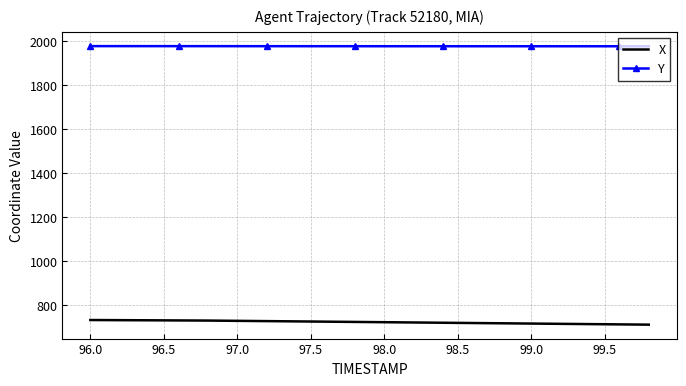

True or false: Y and X intersect in this chart.

False